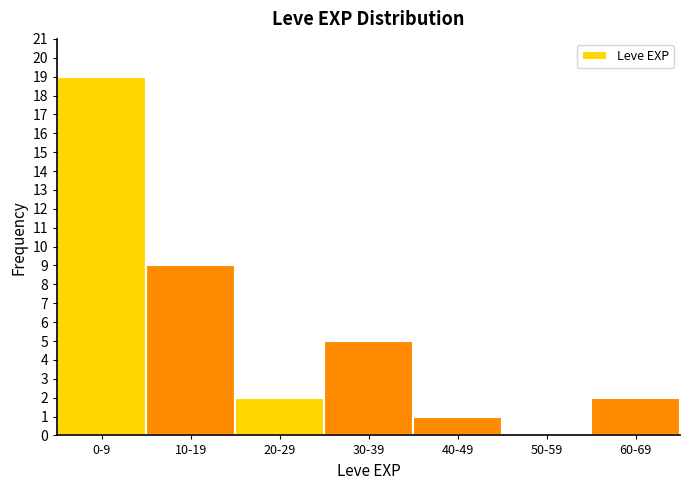

Reading left to right, extract all data points from this chart.

0-9=19	10-19=9	20-29=2	30-39=5	40-49=1	50-59=0	60-69=2